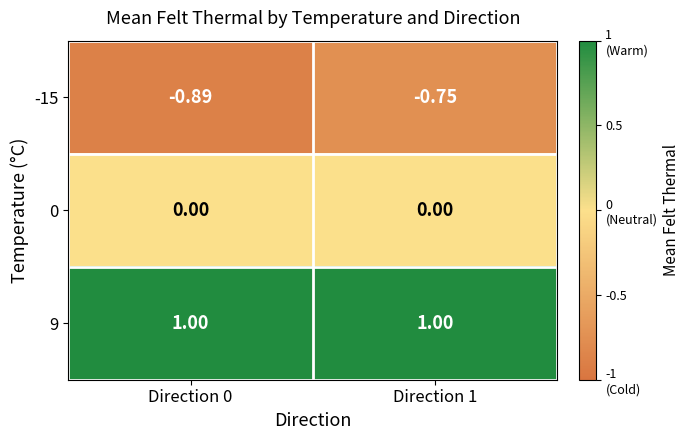

Is the value of -15 at Direction 1 greater than the value of 0 at Direction 0?

No